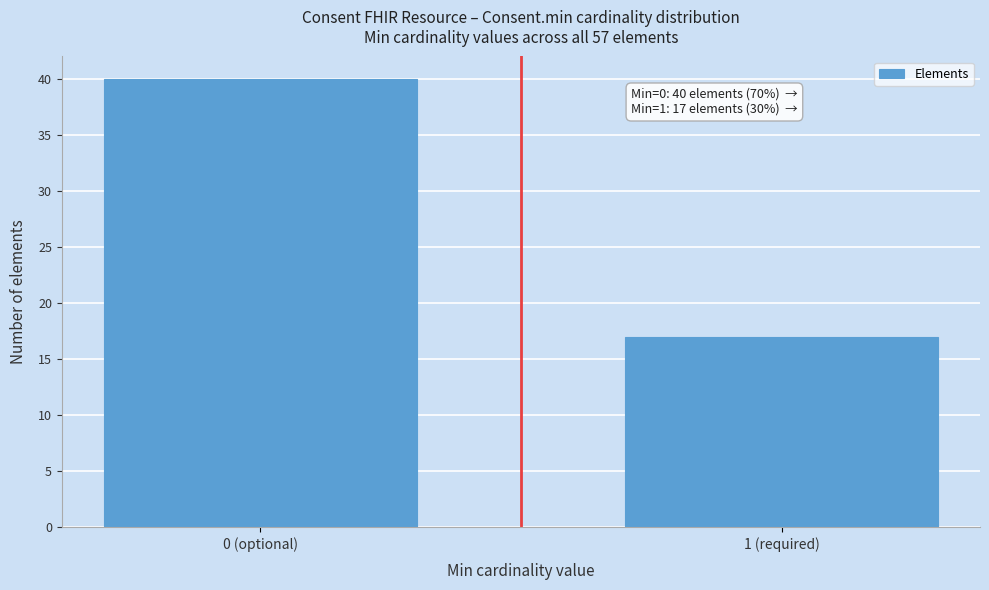

Reading right to left, list all the values displayed in this chart.

1 (required)=17	0 (optional)=40